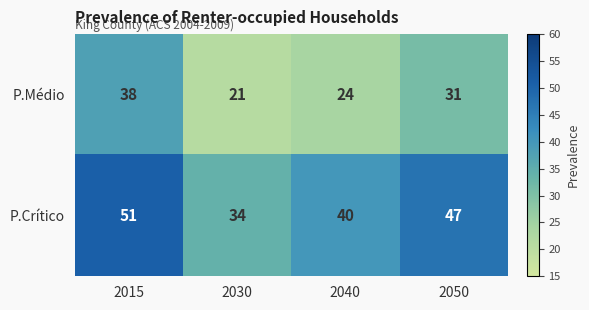

The value of P.Crítico at 2030 is 34. True or false?

True